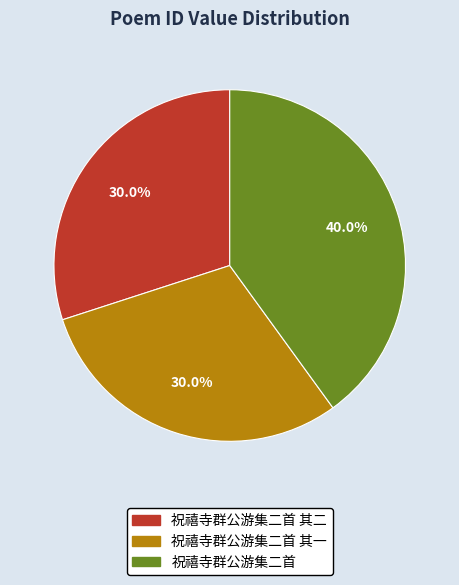

Does any single category account for the majority?

No